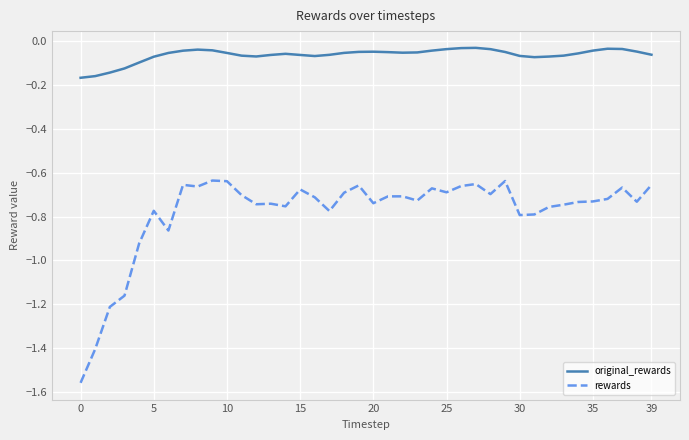

True or false: rewards and original_rewards intersect in this chart.

False